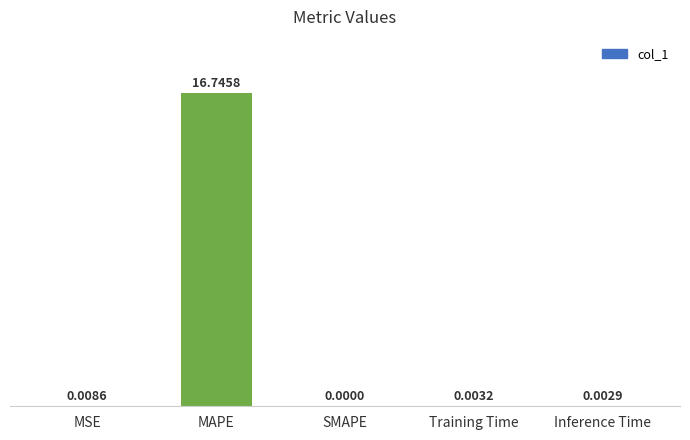

Which category has the highest value across all series?

MAPE